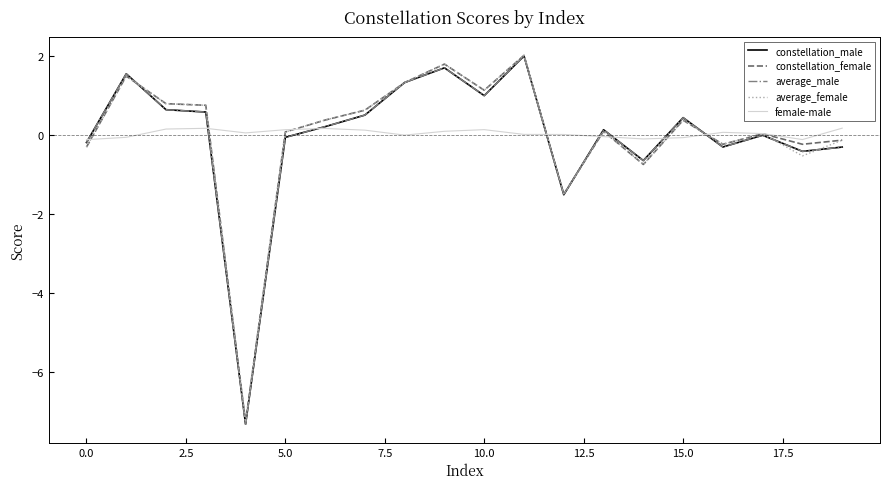

What is the minimum value shown in the chart?

-7.3